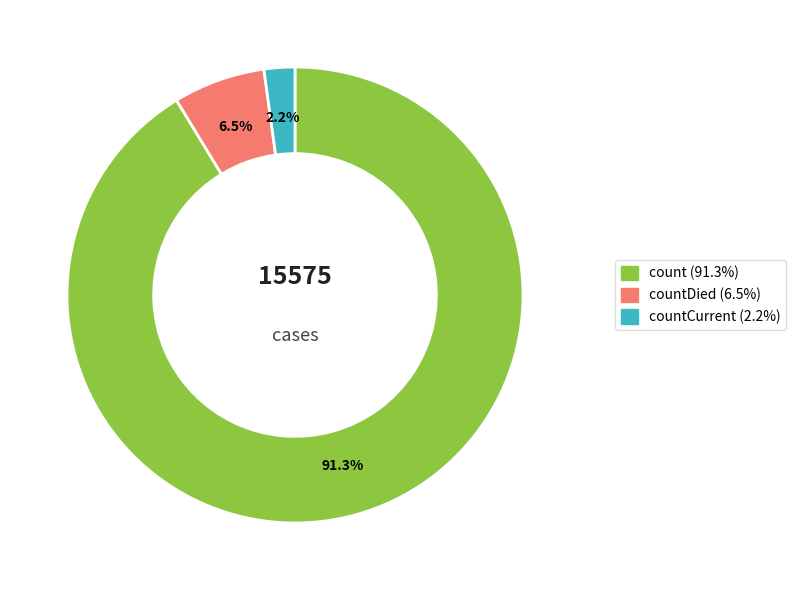

To the nearest percent, what is the difference between the largest and smallest slice percentages?

89%